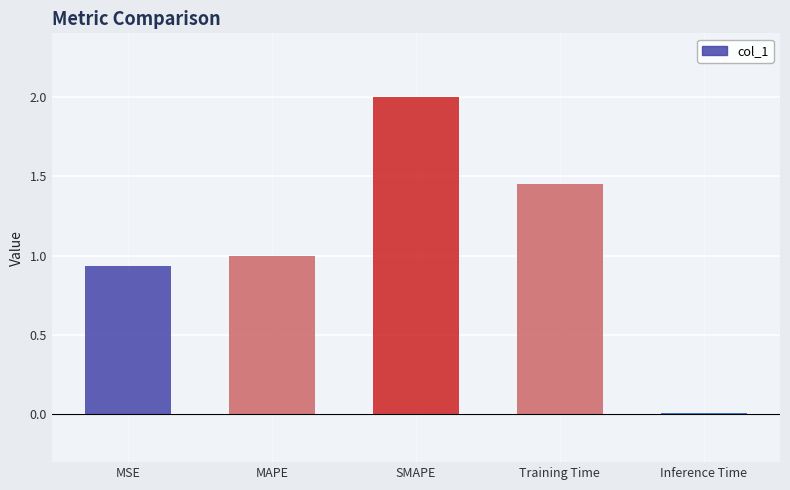

How many data points are above 1?

3